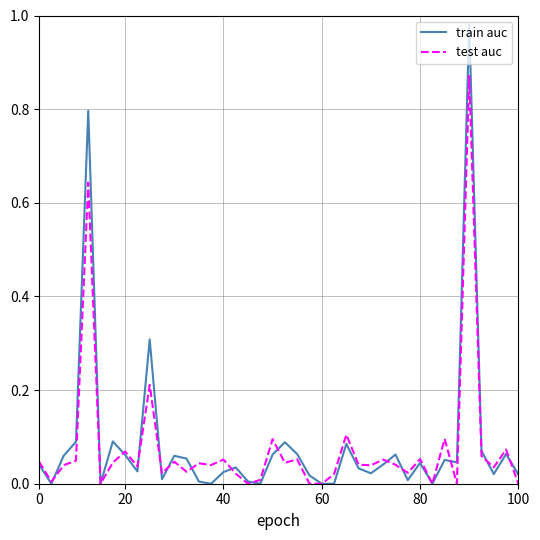

True or false: test auc and train auc intersect in this chart.

True